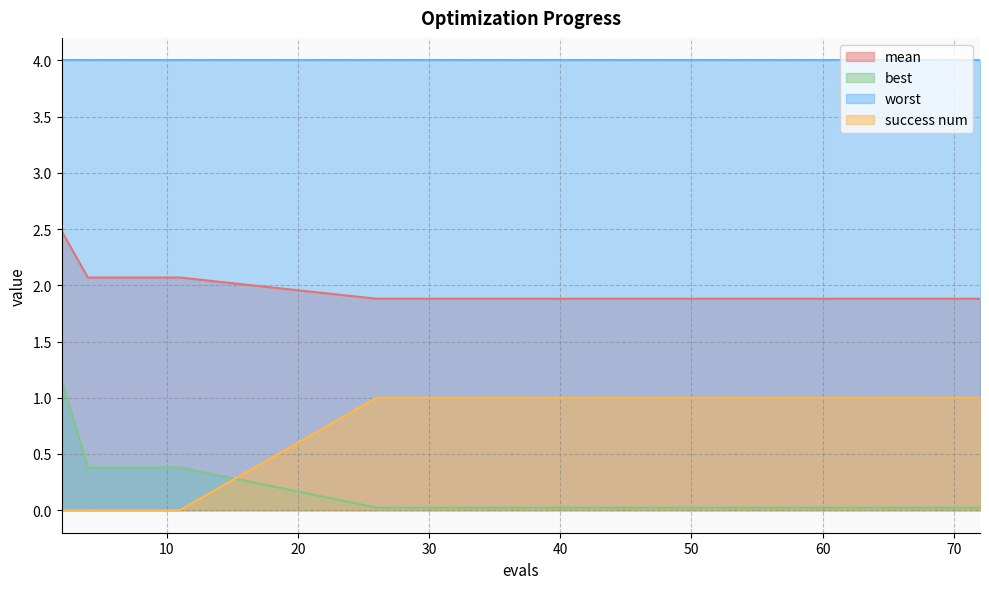

True or false: mean and best cross at least once.

False